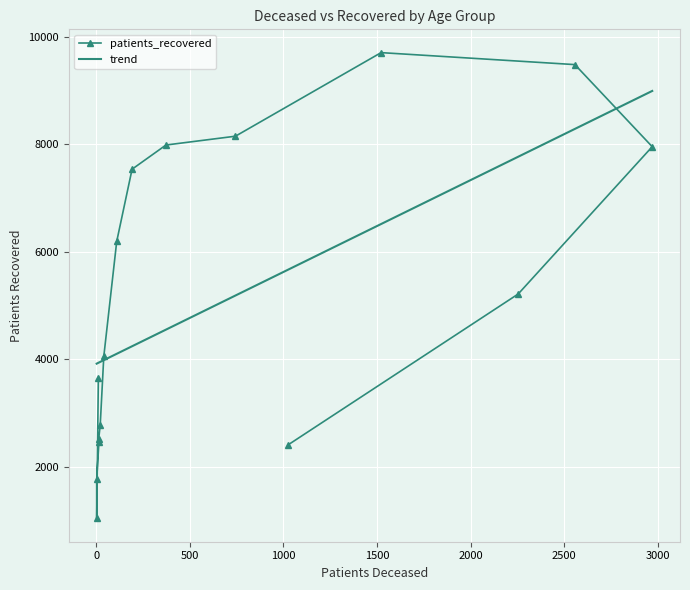

How many categories are shown in the chart?

16